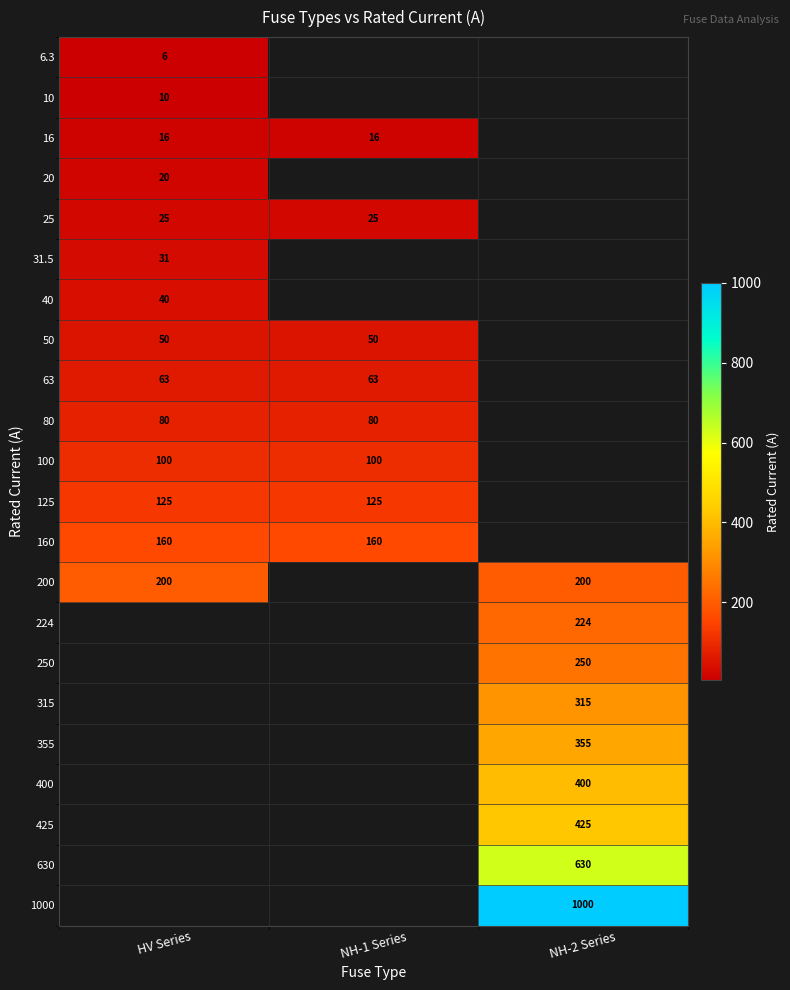

Is the value of 31.5 at HV Series greater than the value of 250 at NH-2 Series?

No